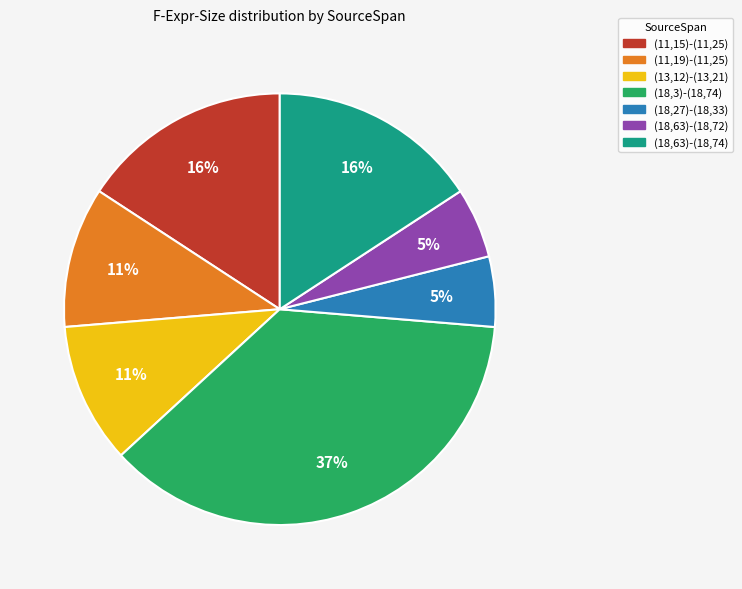

Does any single category account for the majority?

No